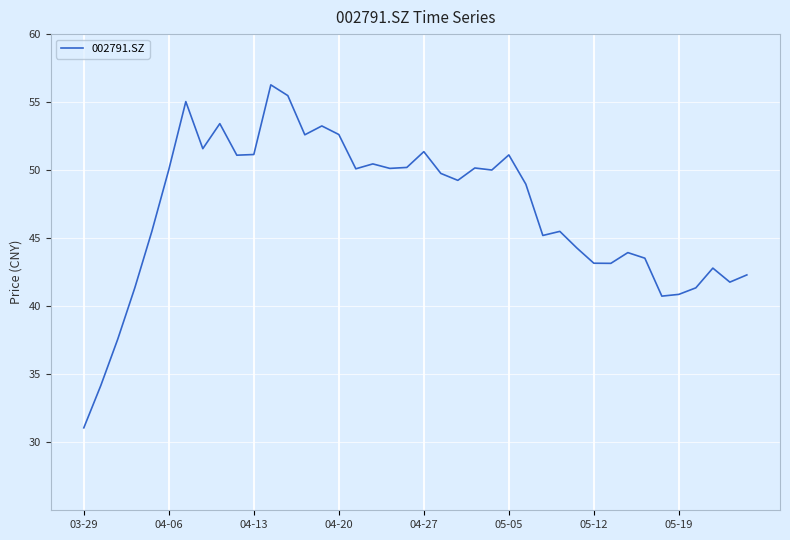

What is the greatest value displayed?

56.3